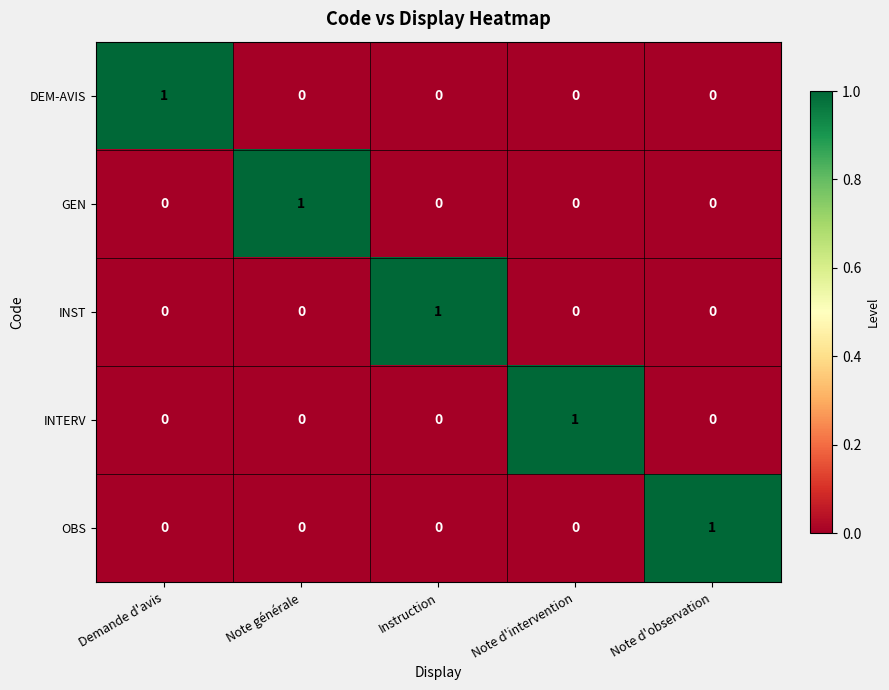

Is it true that INST equals 0 at Demande d'avis?

True